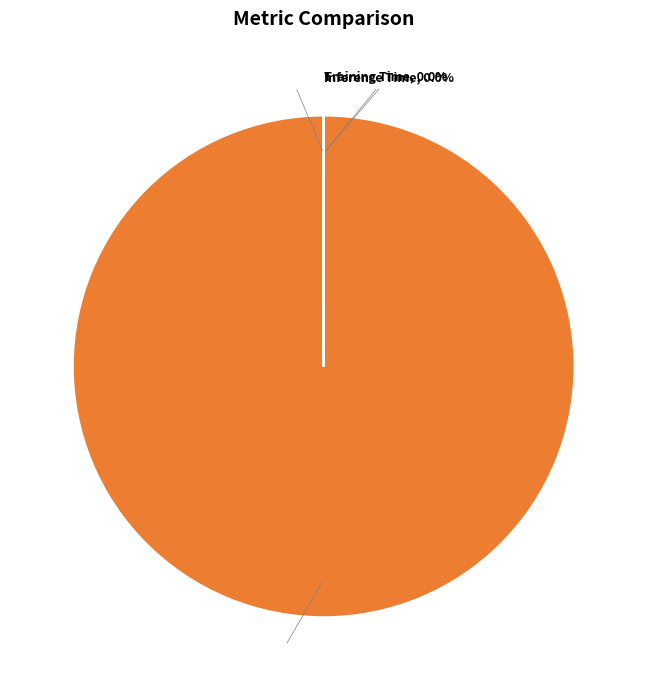

Which slice is the largest?

MAPE